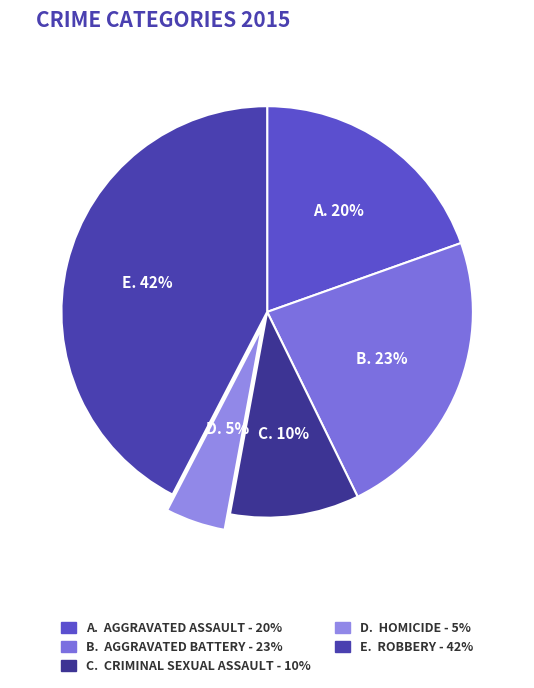

Does any single category account for the majority?

No